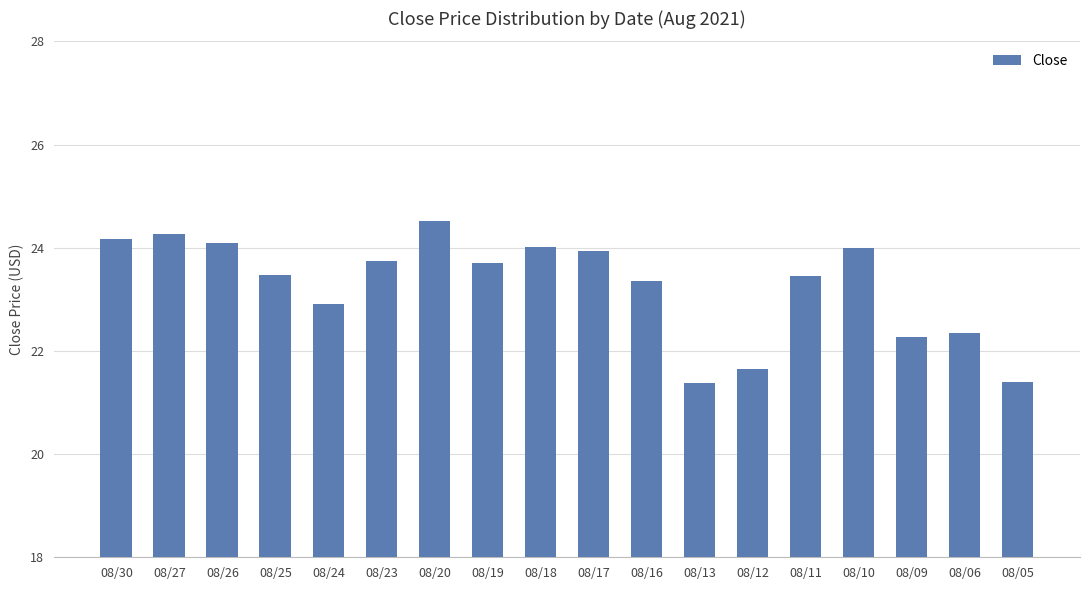

How many data points are above 23?

12